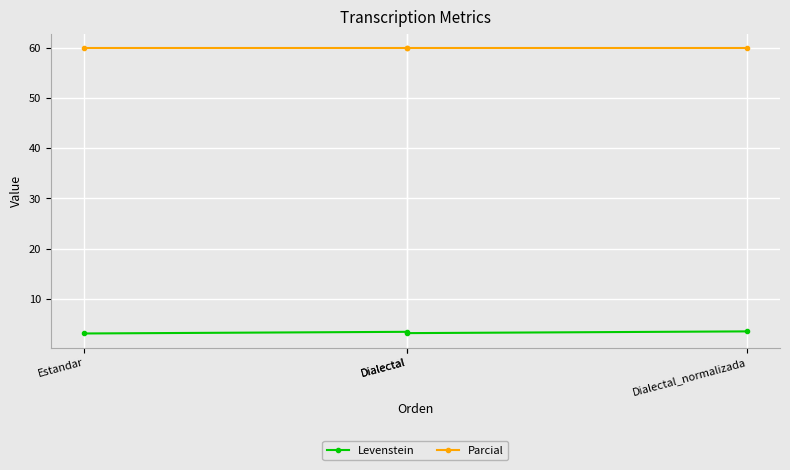

True or false: Parcial has more than 1 interior local peaks.

False